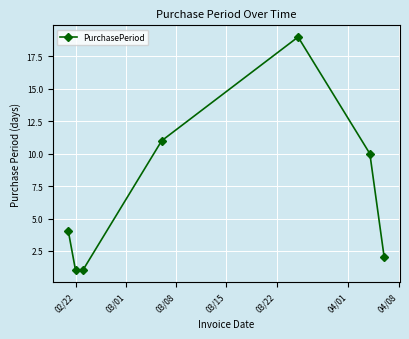

What is the sum of all values?

48